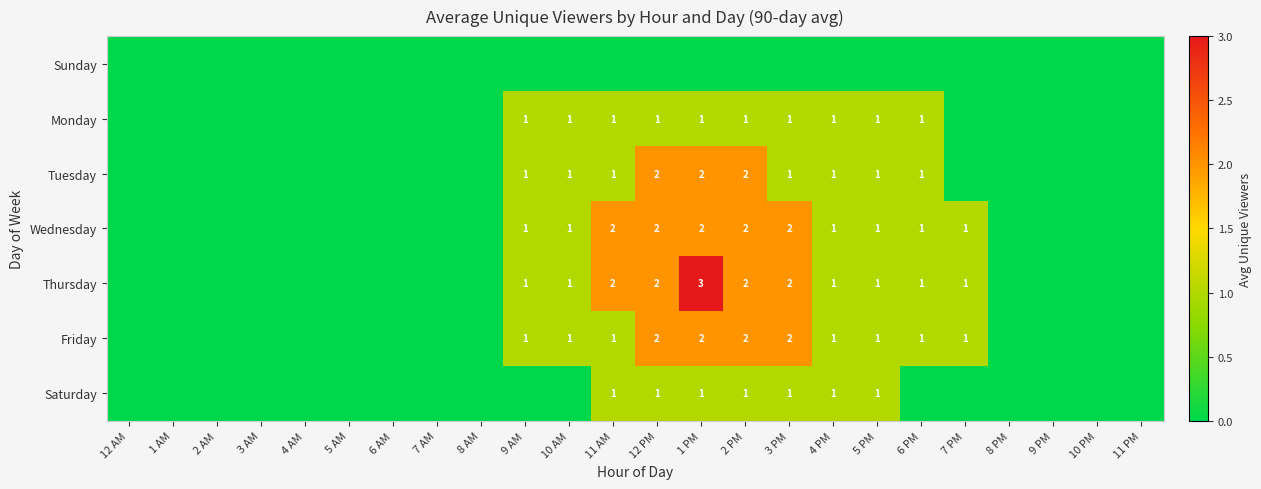

The Wednesday series shows 2 at 3 PM. True or false?

True